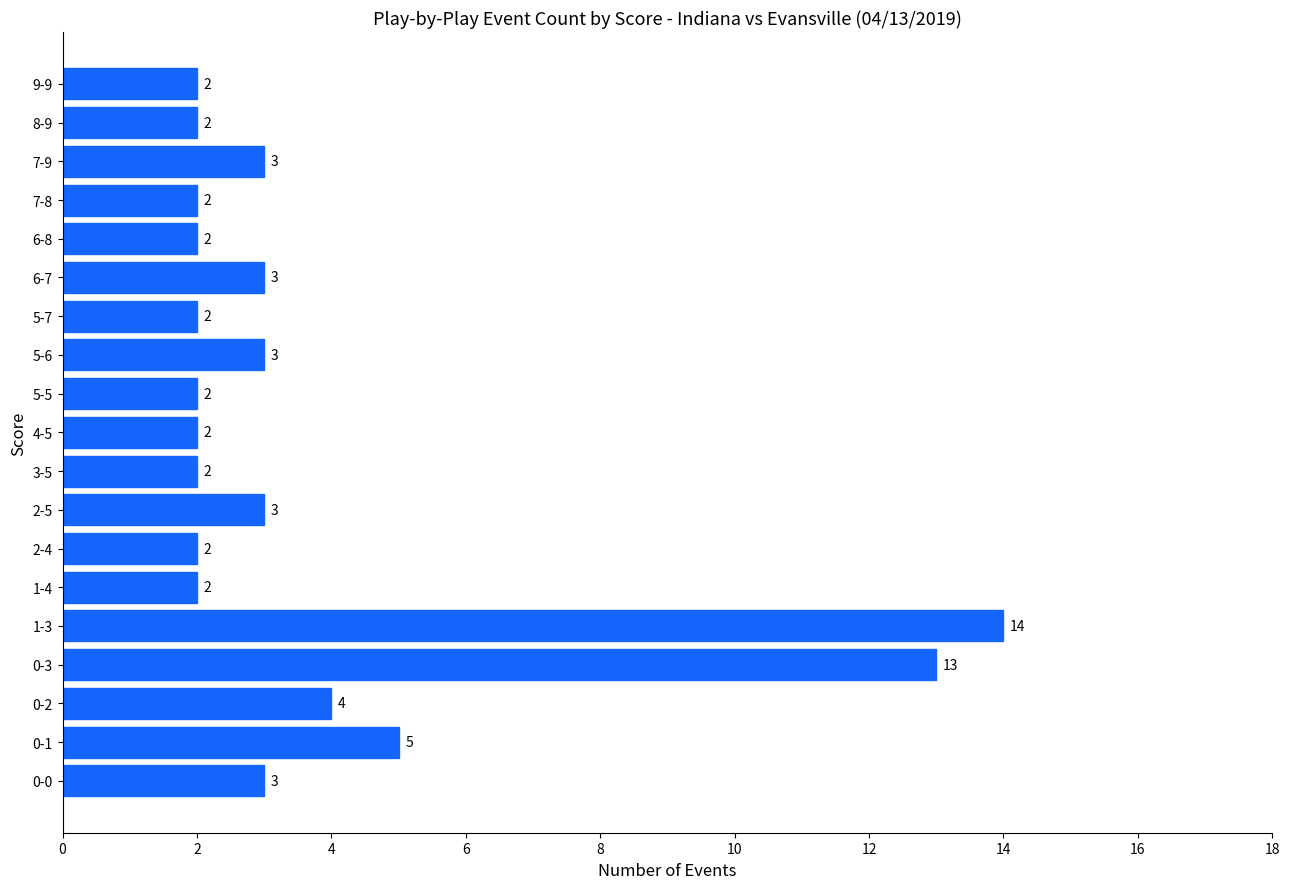

Which has a higher value, 9-9 or 0-3?

0-3